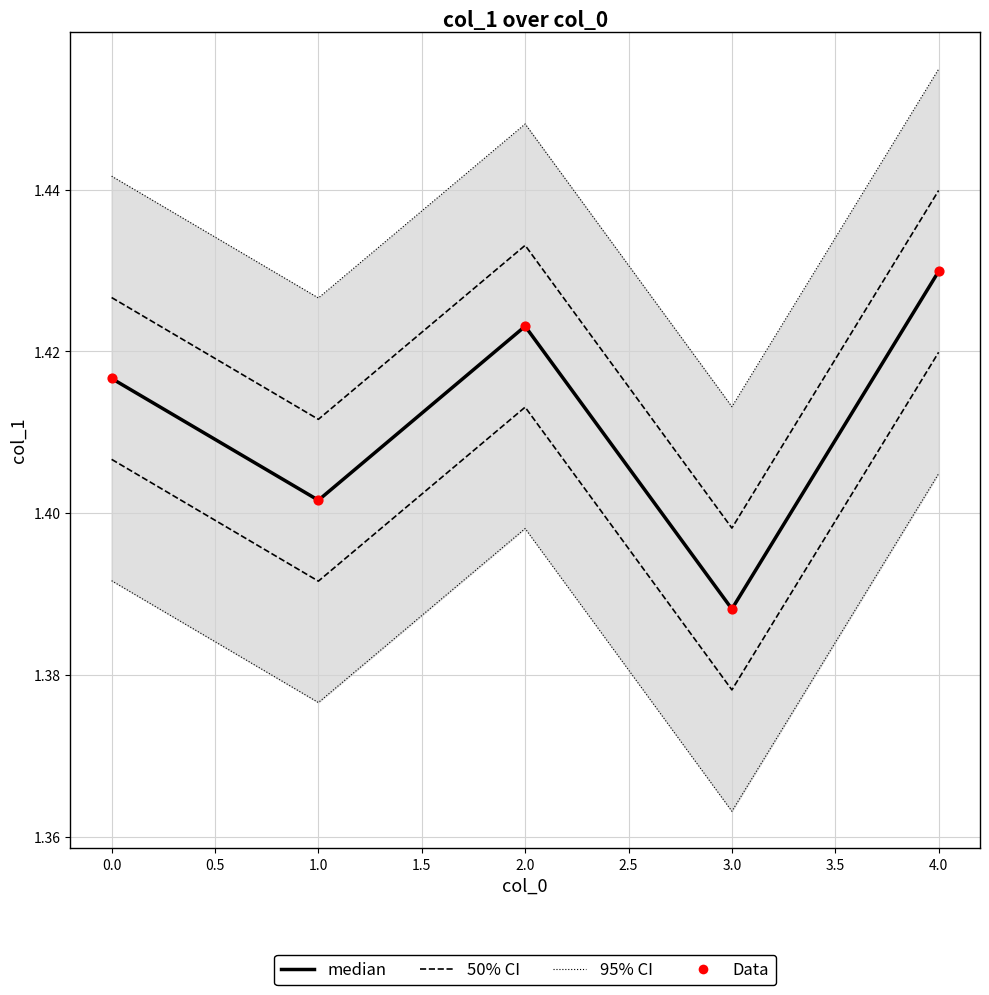

Which series contains the lowest Y value?

95% CI border